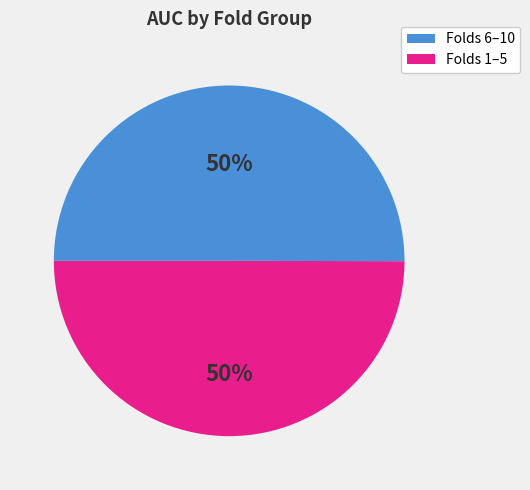

To the nearest percent, what is the average slice percentage?

50%